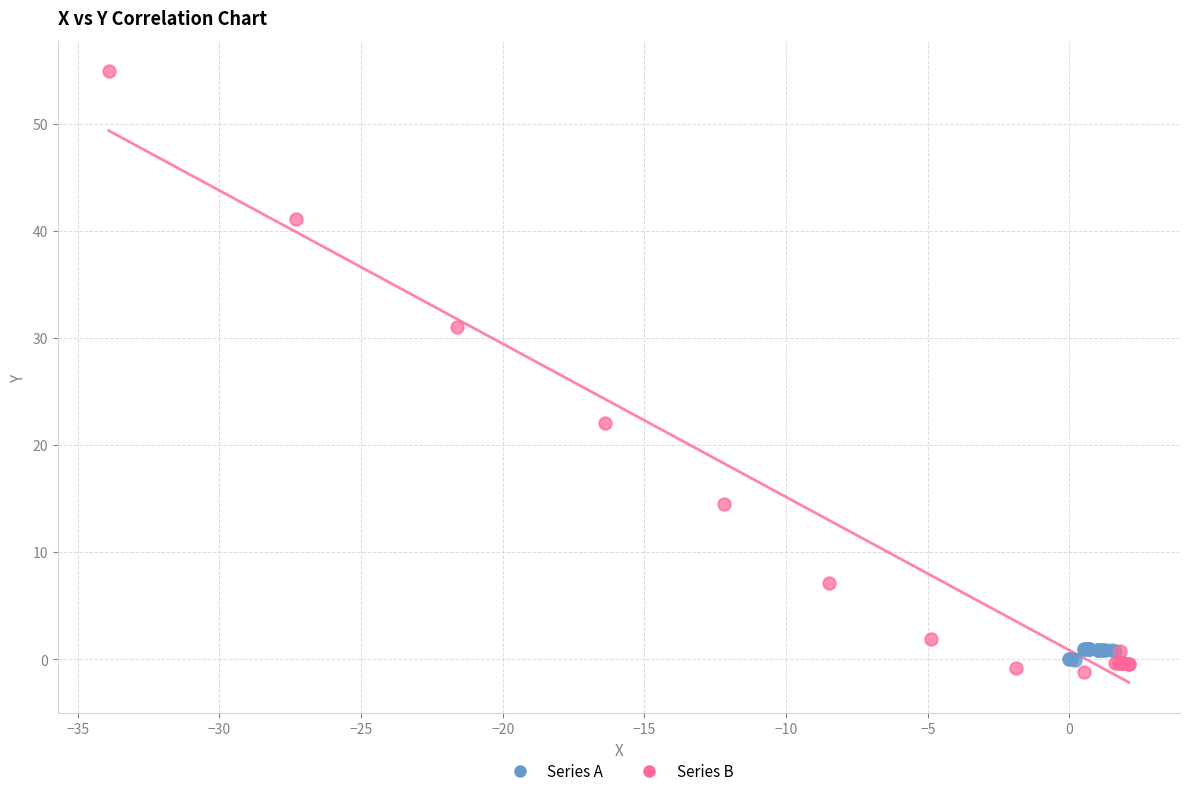

Which series reaches the minimum Y coordinate?

Series B